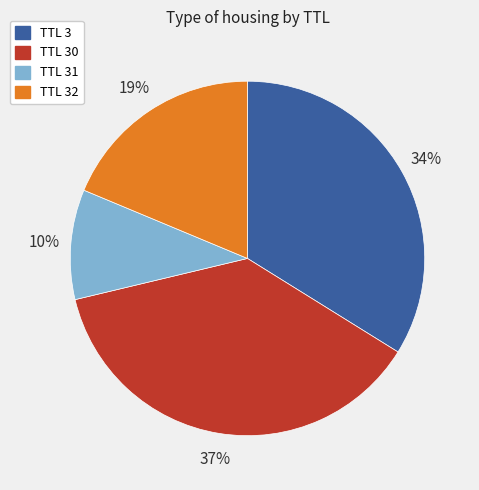

Which category has the biggest portion of the pie?

TTL 30